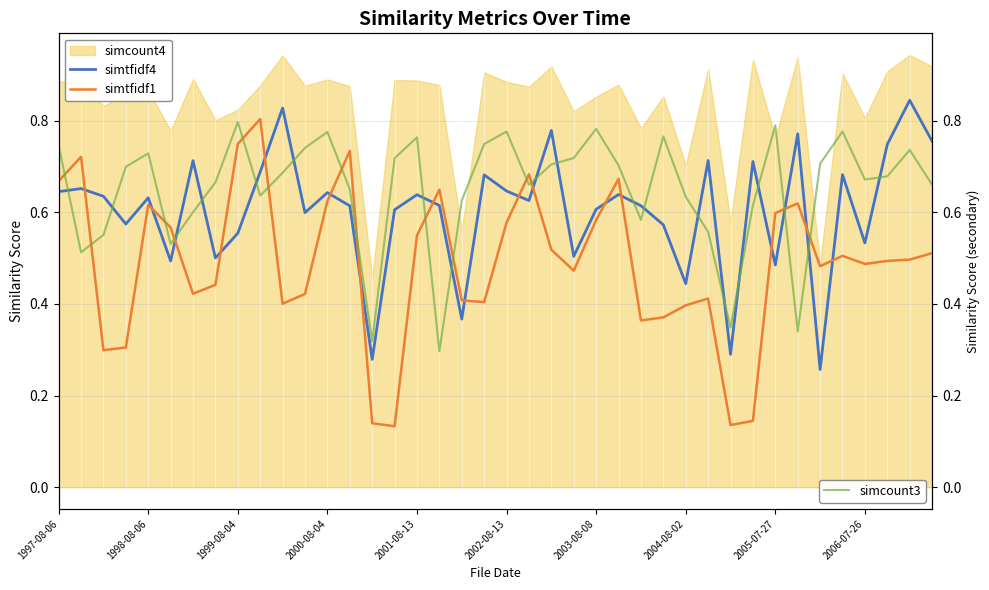

True or false: simtfidf1 has a value of 0.8 at 2002-08-13.

False